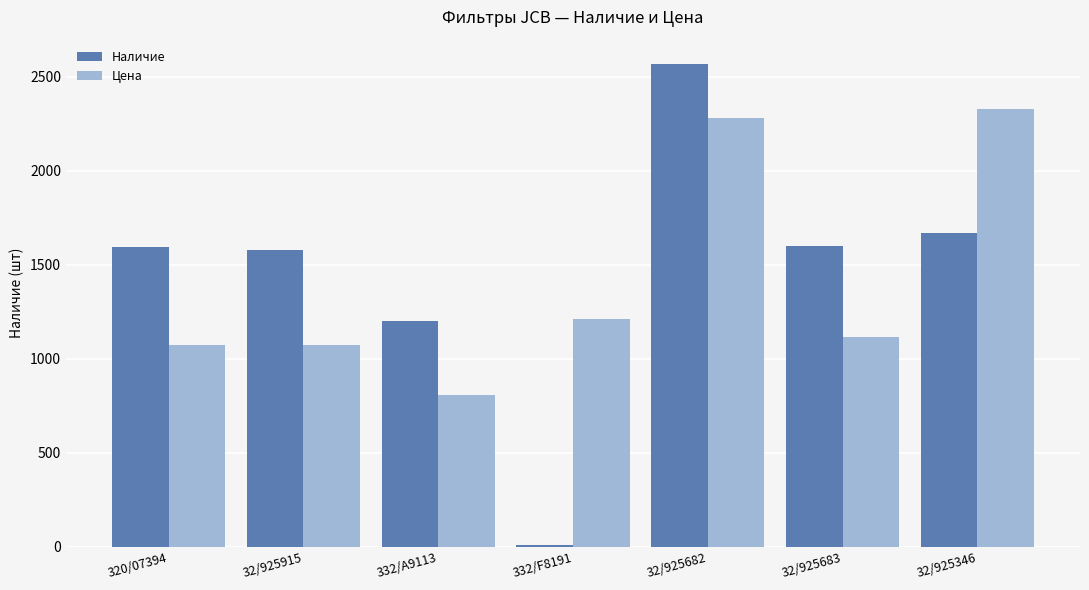

How many bars are there in each group?

2